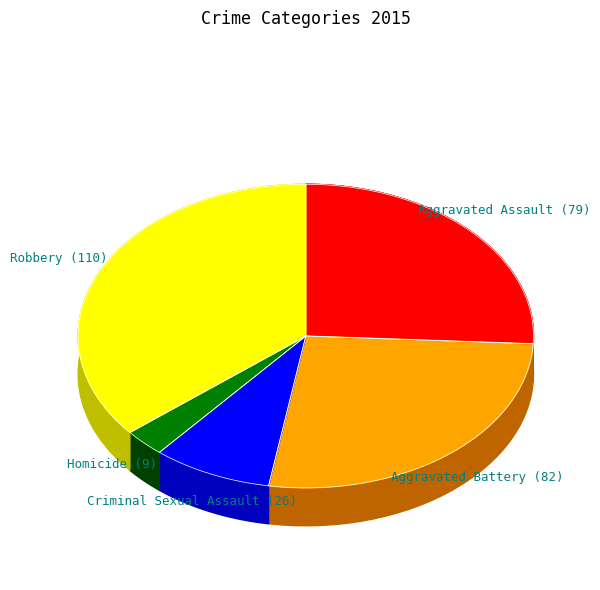

True or false: Criminal Sexual Assault accounts for 8% of the total.

True